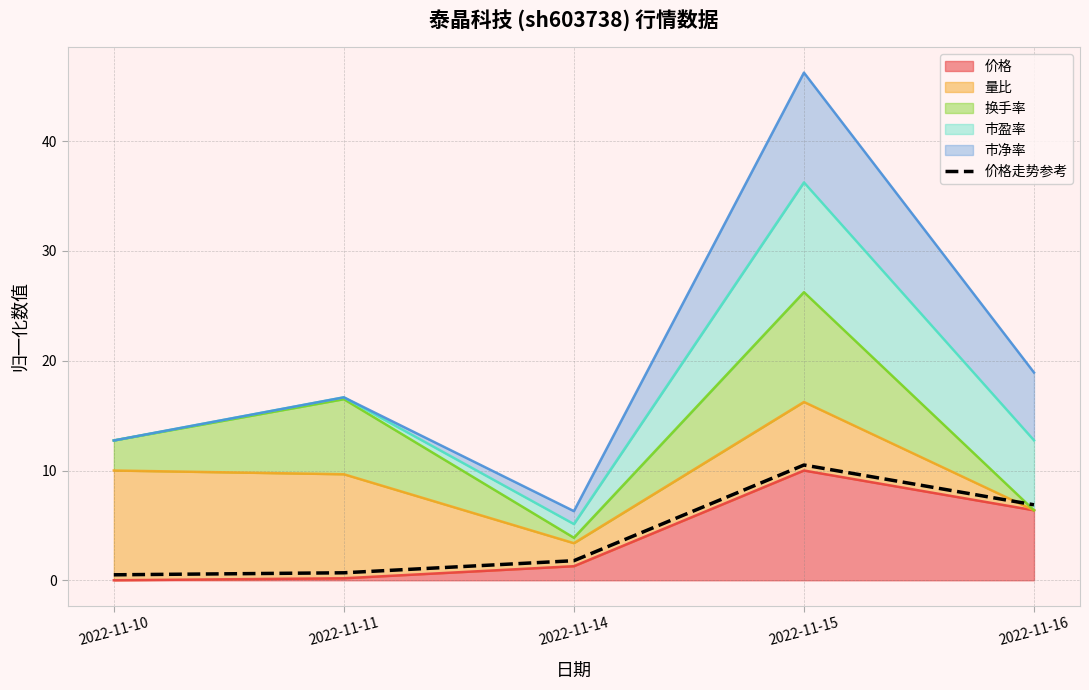

What is the sum of all values?

20.3